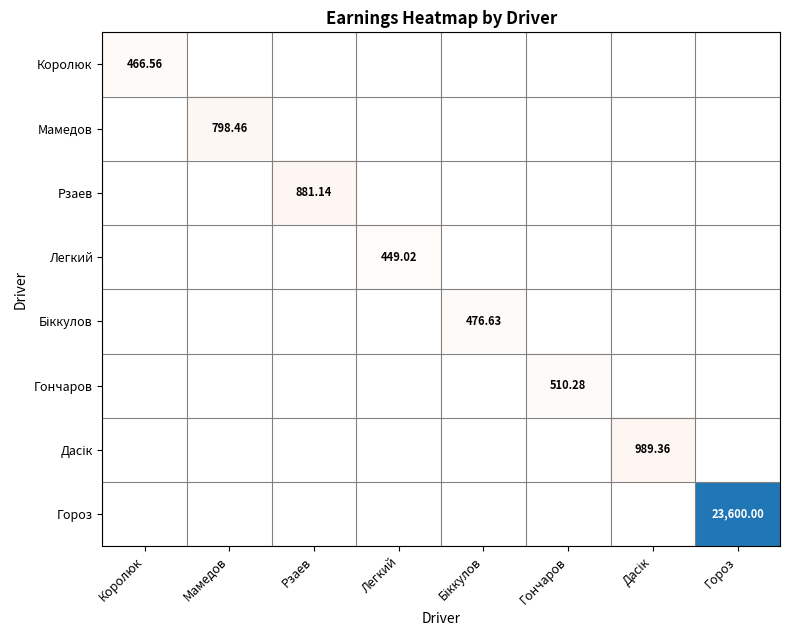

What is the difference between the Гончаров values at Біккулов and Гончаров?

510.3